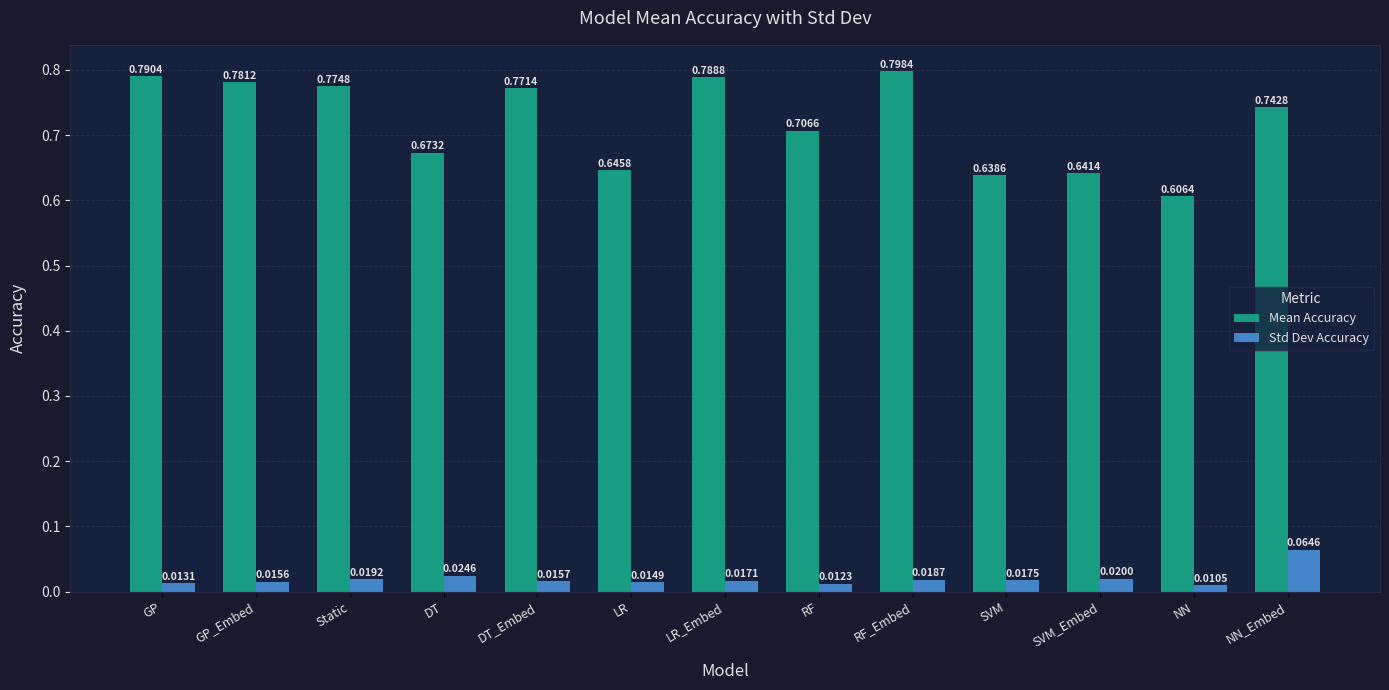

What is the label of the 6th bar from the left?

LR